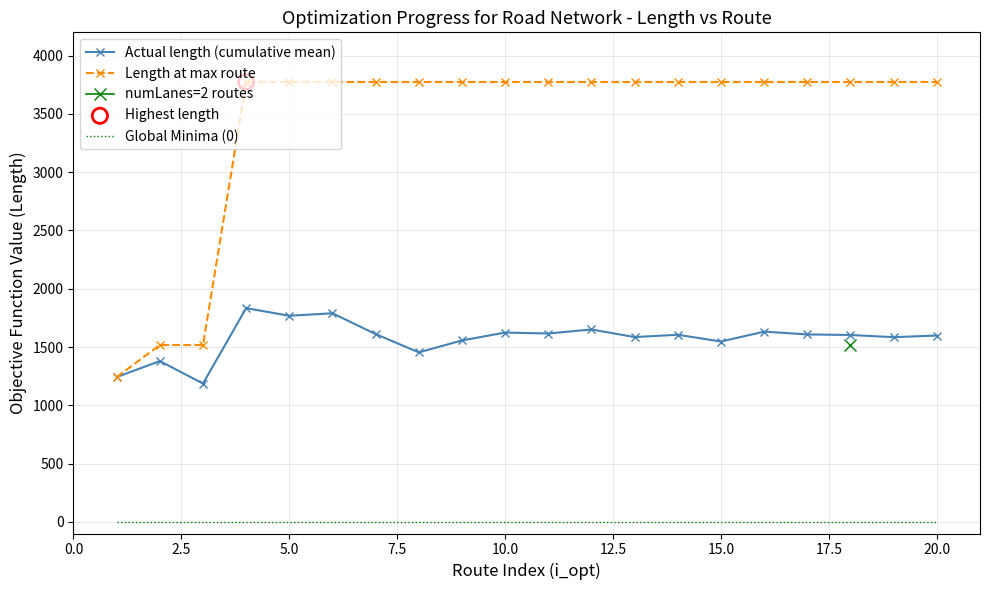

Which series has the largest total across all categories?

Length at max route